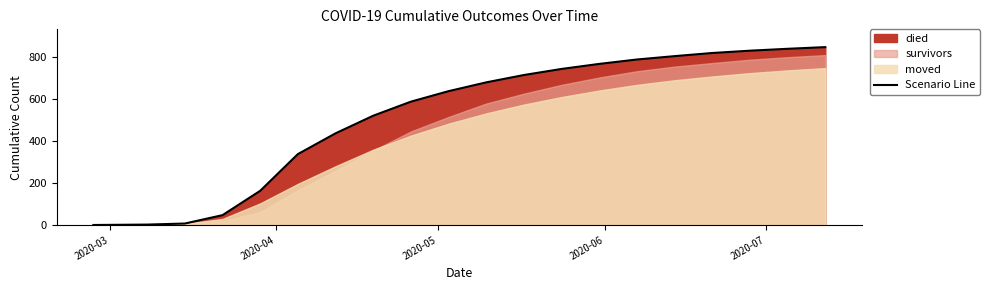

What is the maximum value for Scenario Line?

848